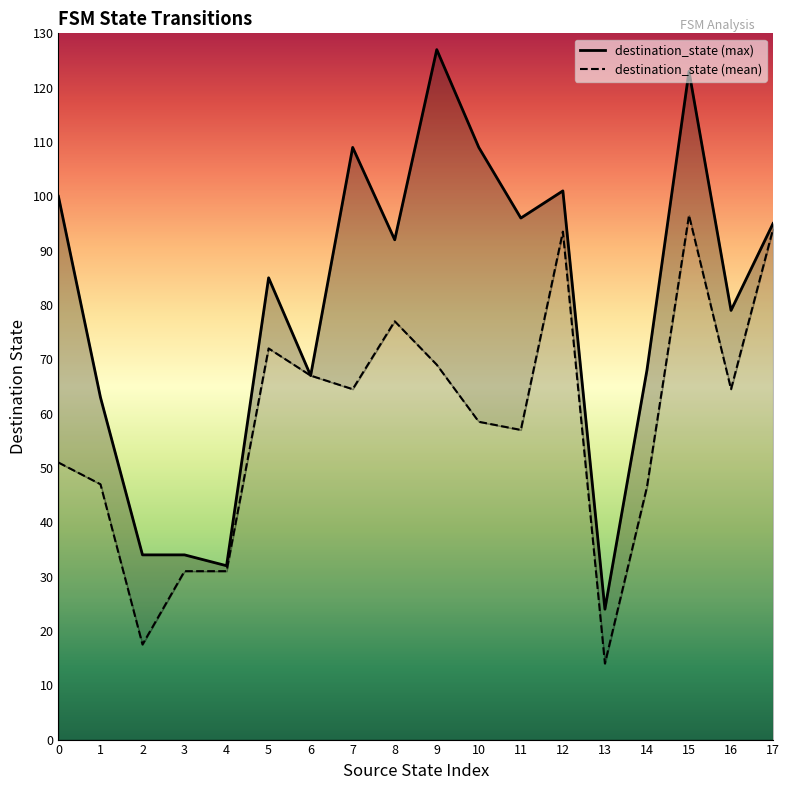

Which category has the highest value in the destination_state (mean) series?

15